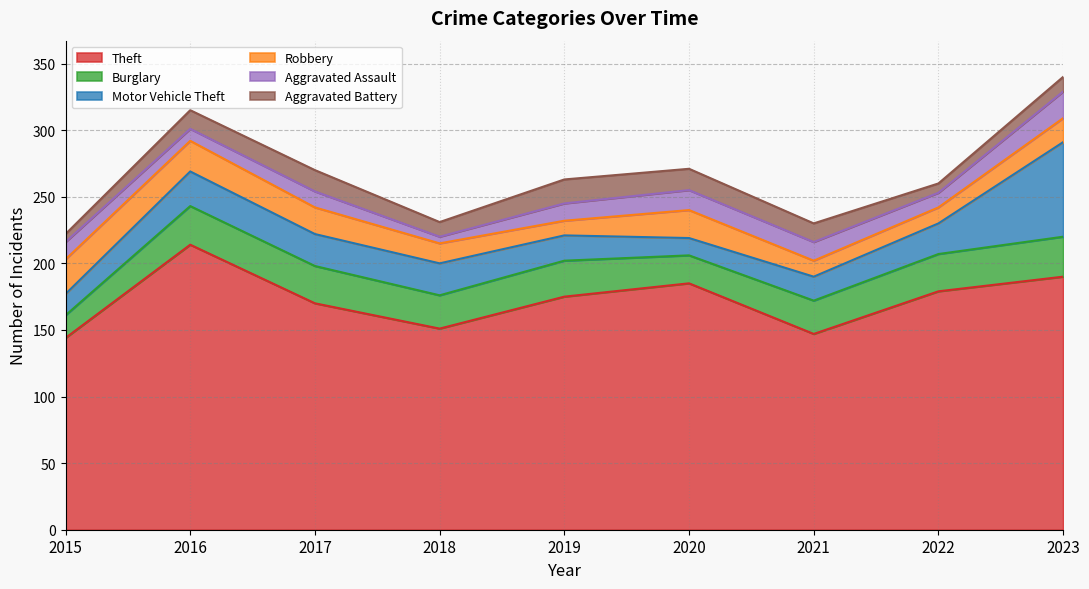

Is it true that Robbery equals 3 at 2021?

False